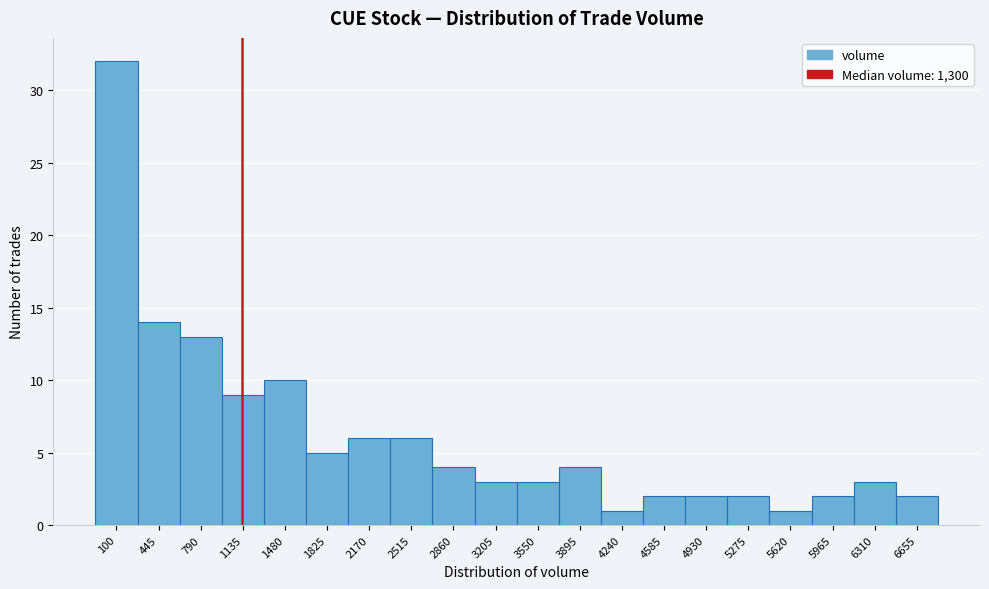

Reading left to right, transcribe all the data shown in this chart.

32	14	13	9	10	5	6	6	4	3	3	4	1	2	2	2	1	2	3	2